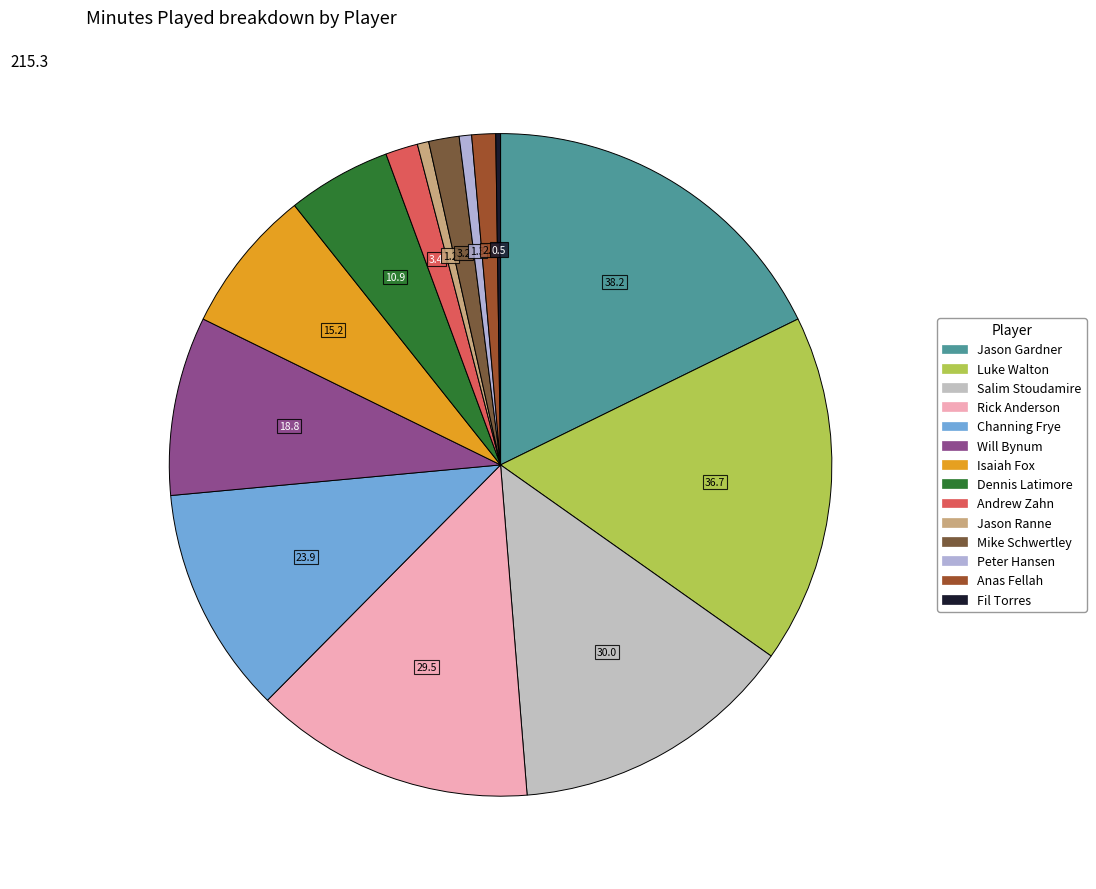

Which category has the biggest portion of the pie?

Jason Gardner